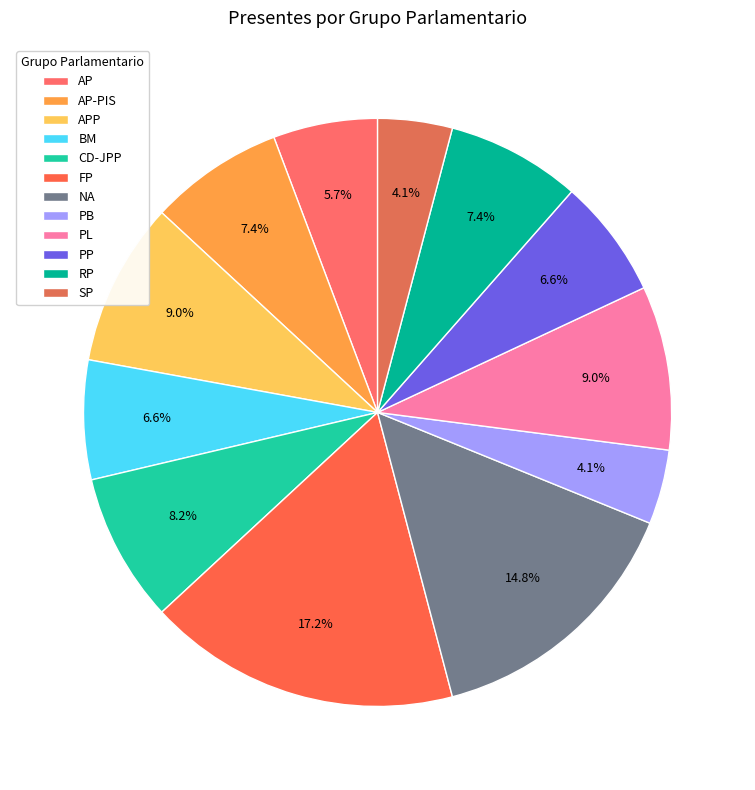

To the nearest percent, what is the average slice percentage?

8%